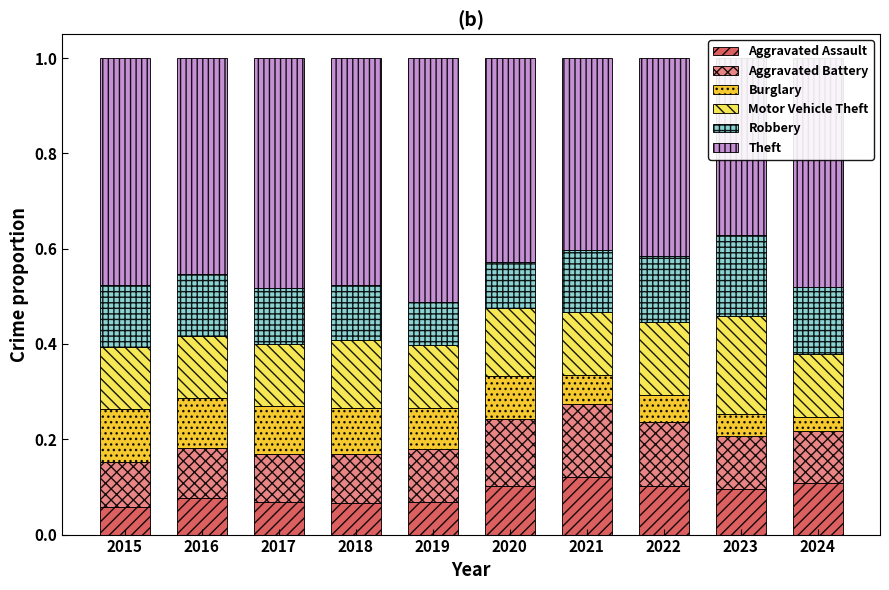

Between 2017 and 2024, which is larger?

2024